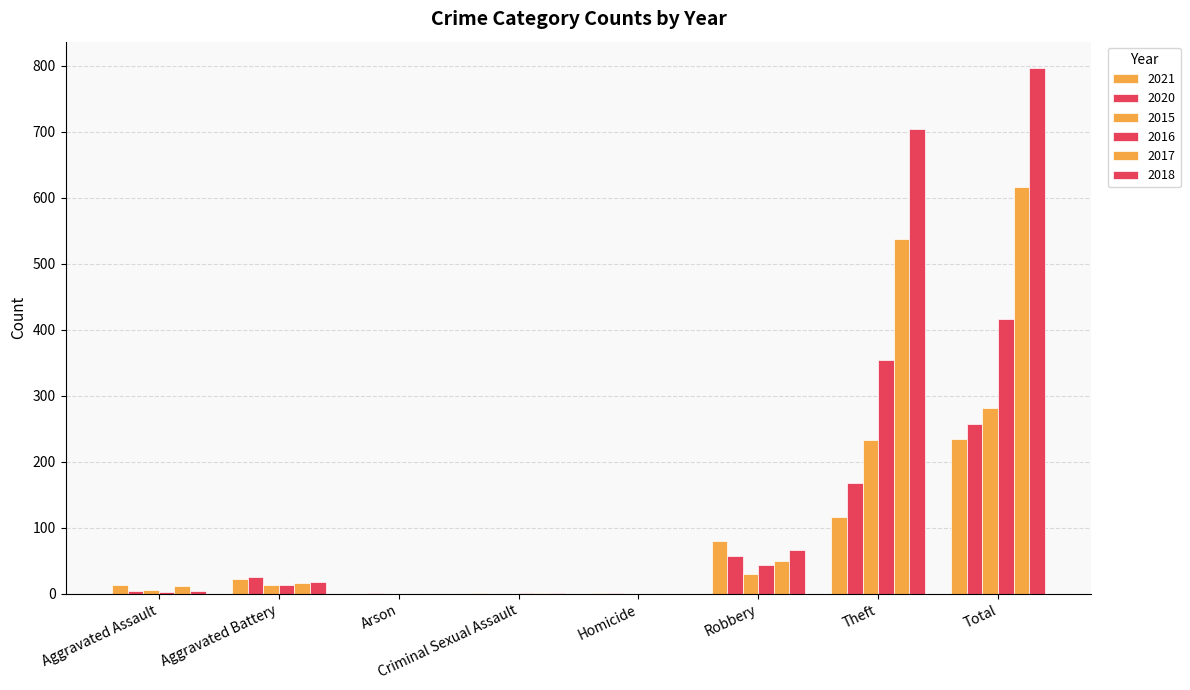

What is the total value across all series at Arson?

1